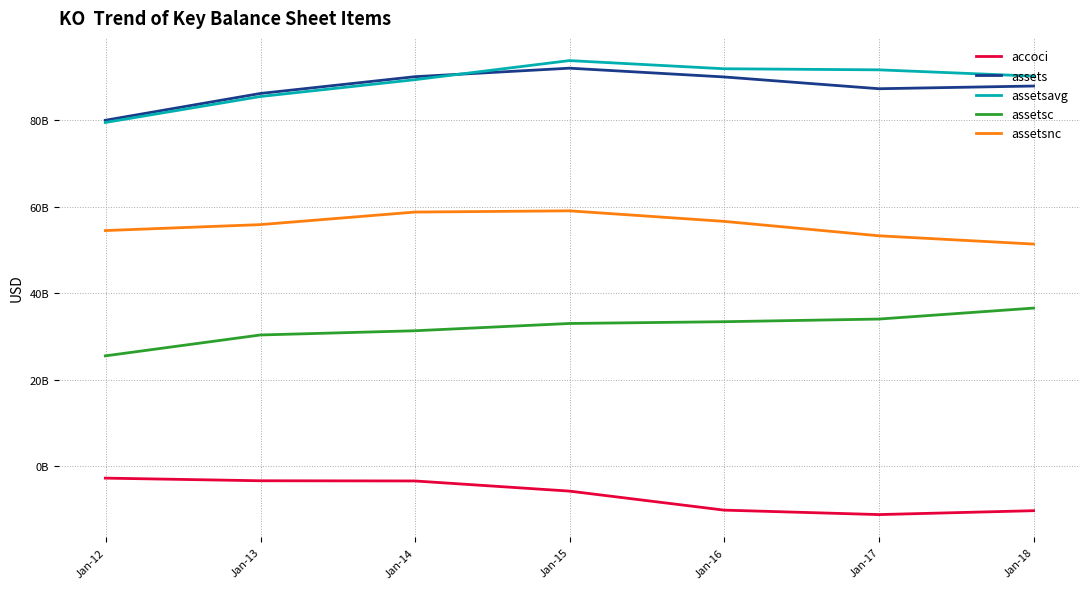

True or false: assetsnc has more than 0 points higher than both neighbors.

True